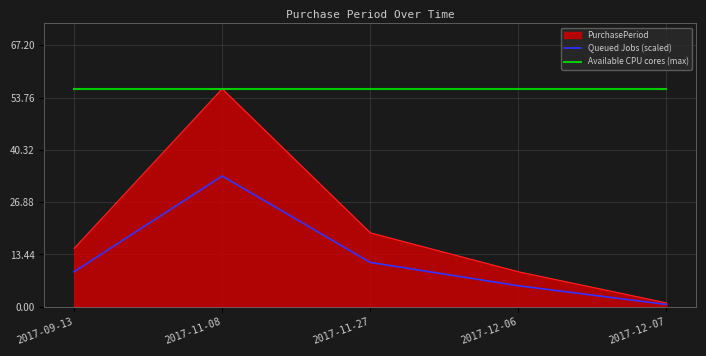

What position from the right is 2017-11-27?

3